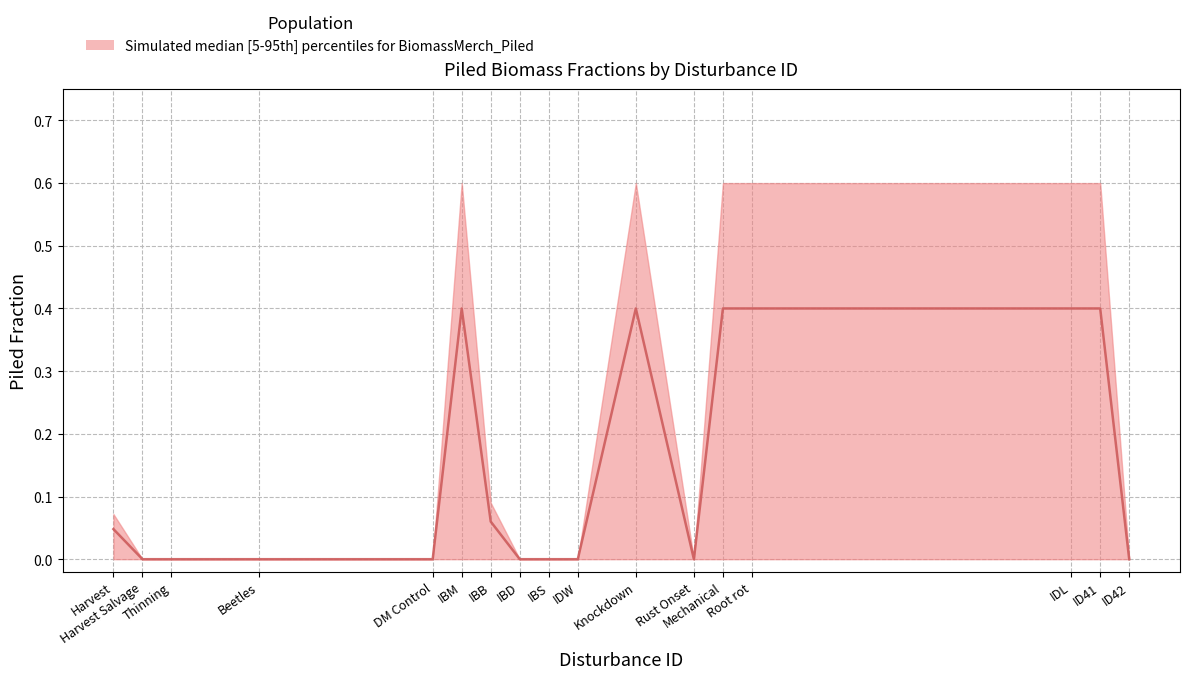

True or false: lower and upper cross at least once.

False